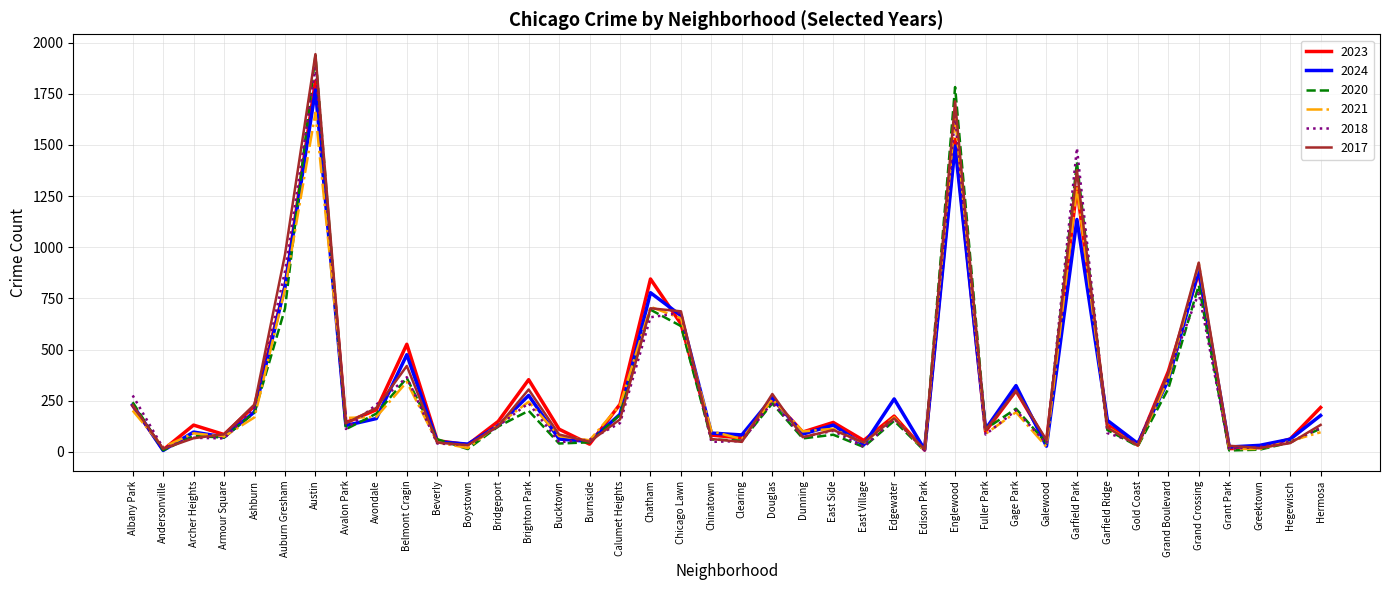

Is the value of 2023 at Andersonville greater than the value of 2017 at Austin?

No